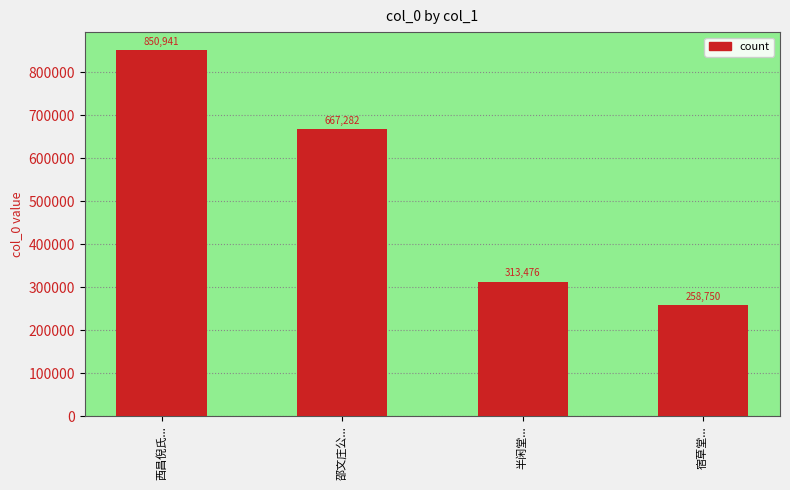

True or false: the data shows 414578 at 半闲堂....

False